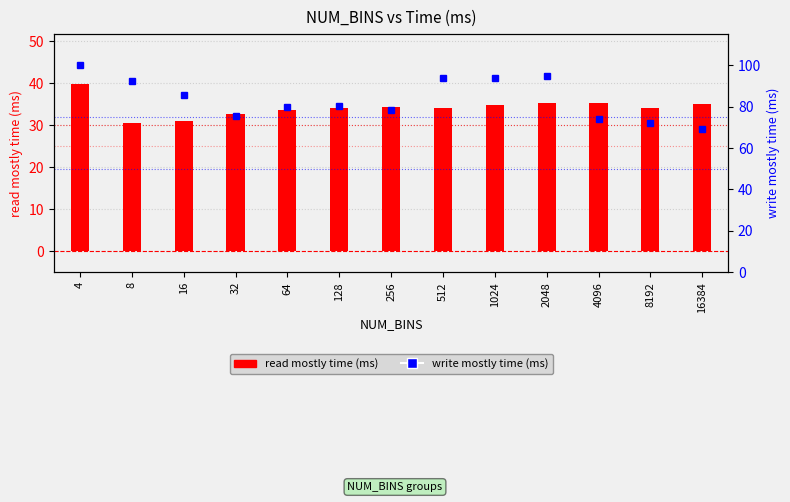

Where is write mostly time (ms) nearest to the value 84?

16